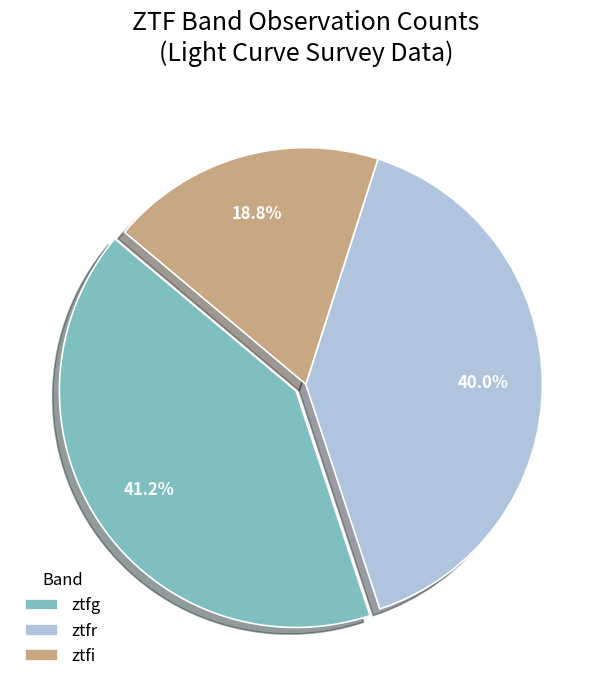

To the nearest percent, what portion does ztfr represent?

40%